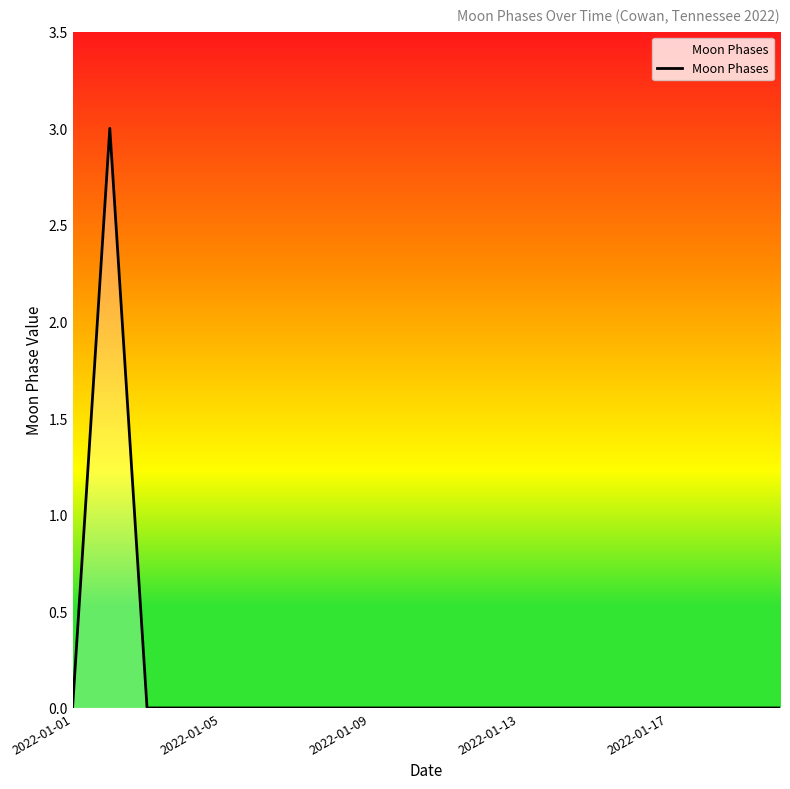

What is the sum of all values?

3